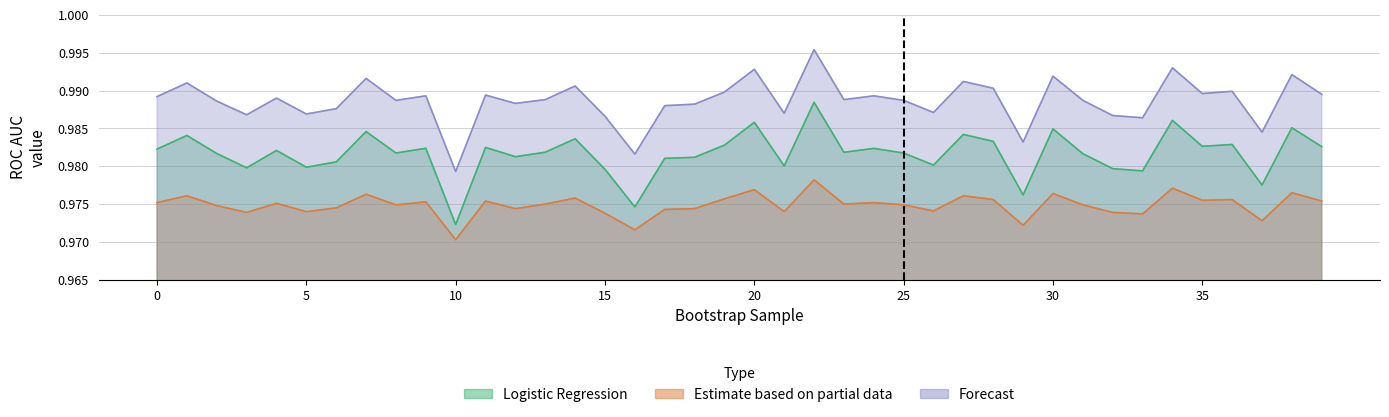

What is the value of the Logistic Regression point at the 33rd from the left?

1.0